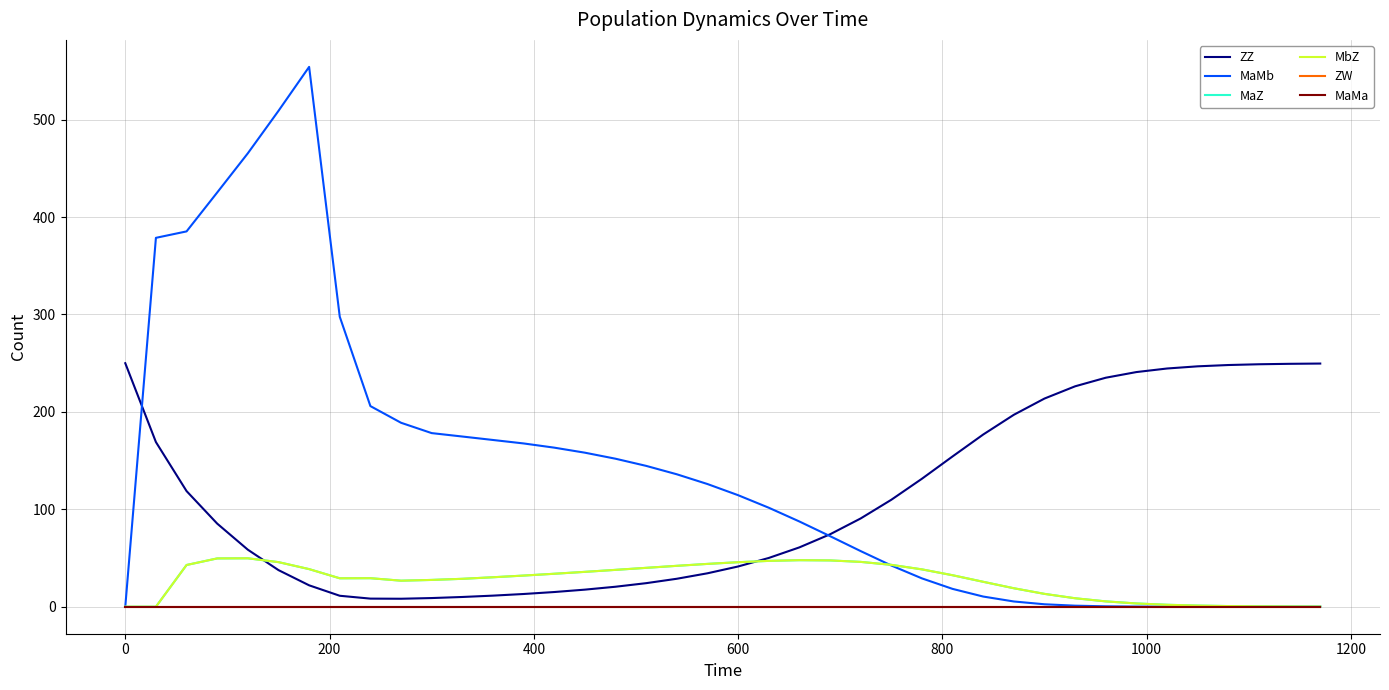

True or false: ZZ and MaMb intersect in this chart.

True